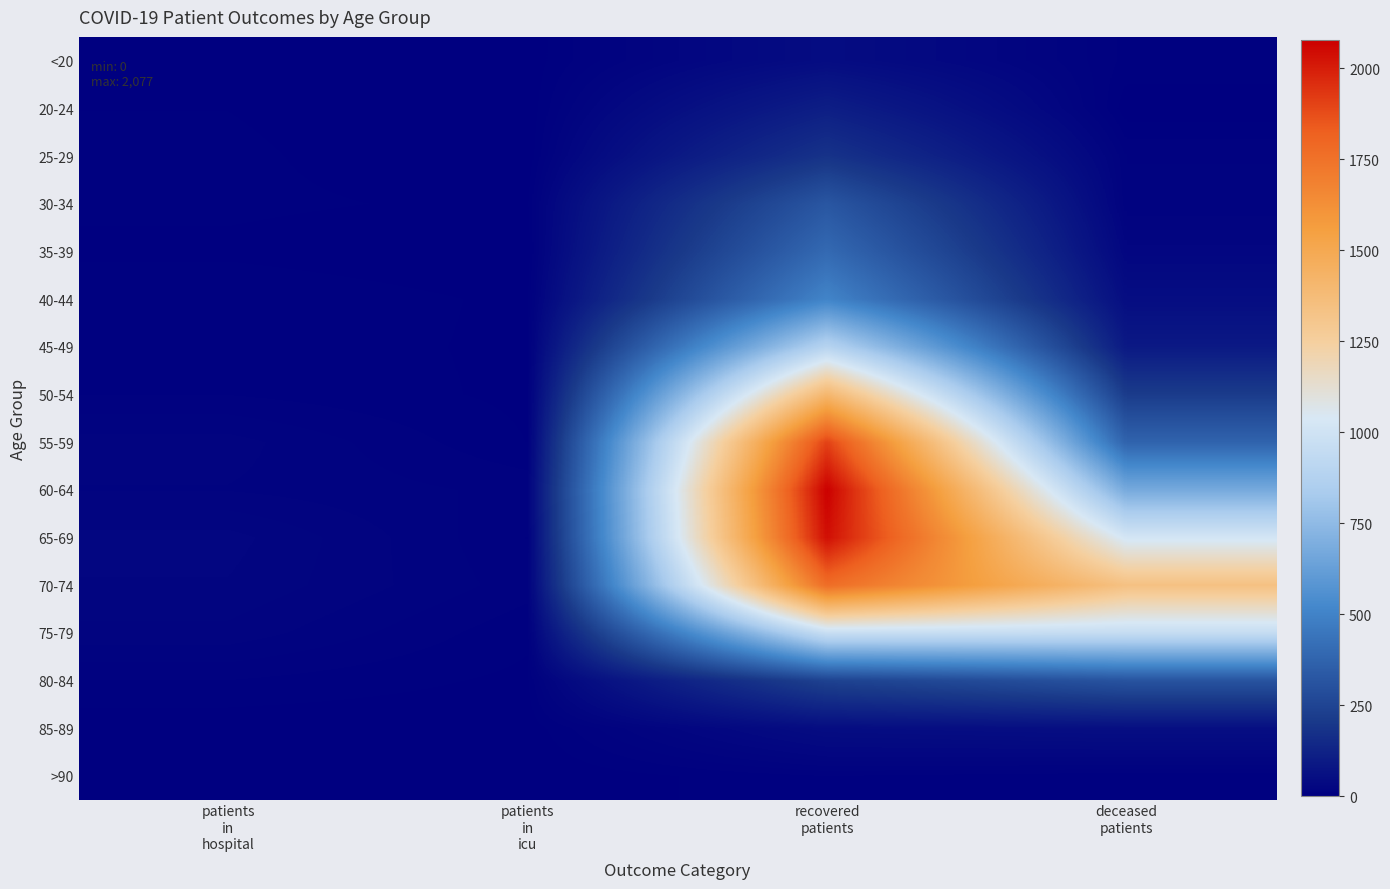

At patients in hospital, list the series in order from largest to smallest.

65-69, 70-74, 75-79, 55-59, 60-64, 40-44, 50-54, 80-84, 45-49, 25-29, 30-34, 20-24, <20, 35-39, 85-89, >90